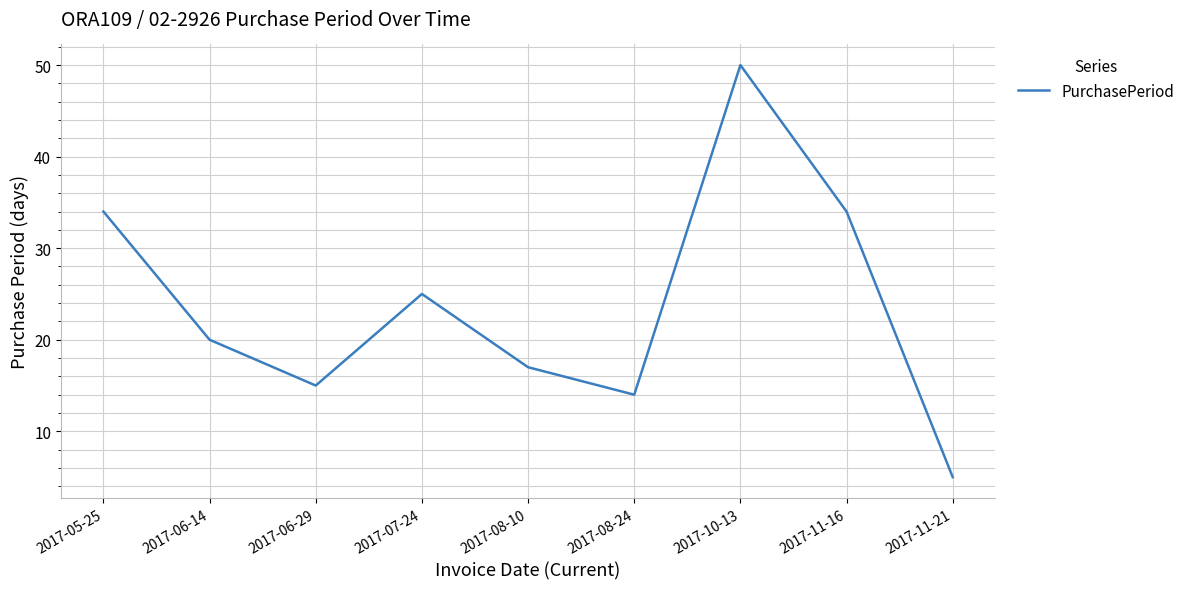

At which category does the chart reach its peak across all series?

2017-10-13